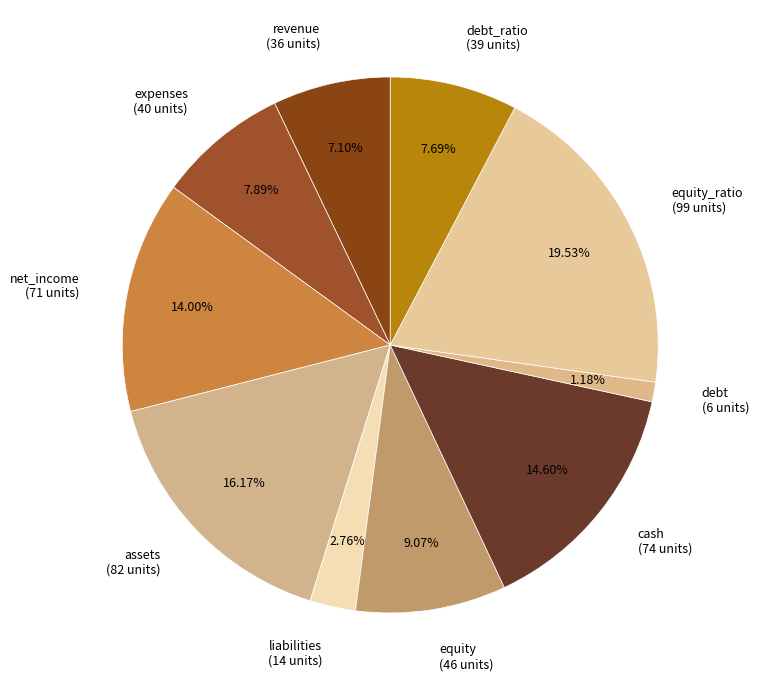

How many slices are in this pie chart?

10